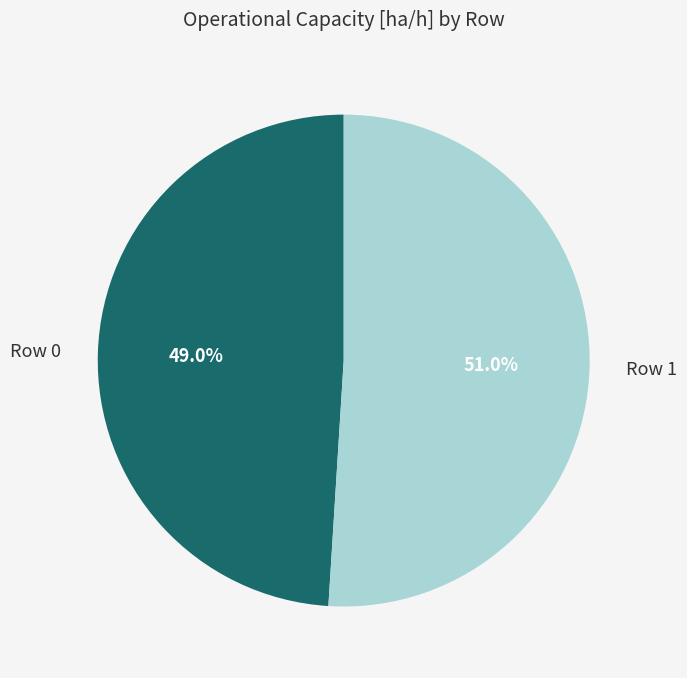

How many segments does this pie chart have?

2